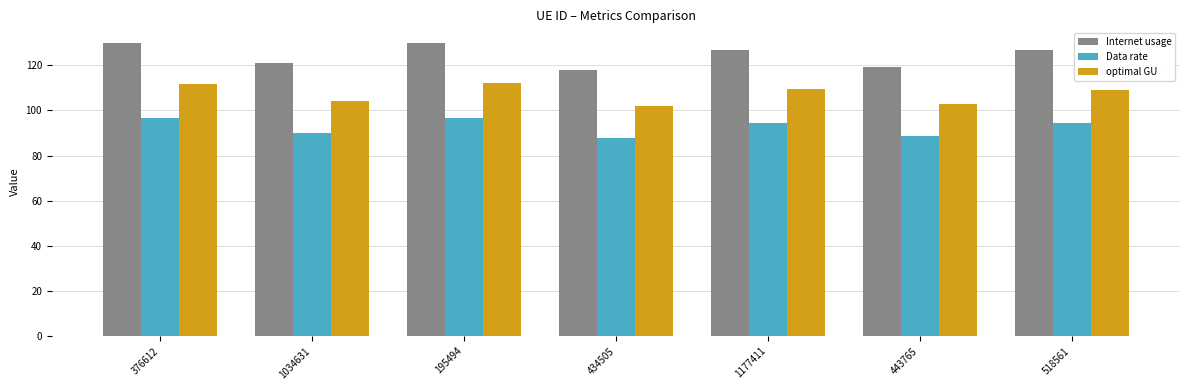

Which series has the largest range (max minus min)?

Internet usage